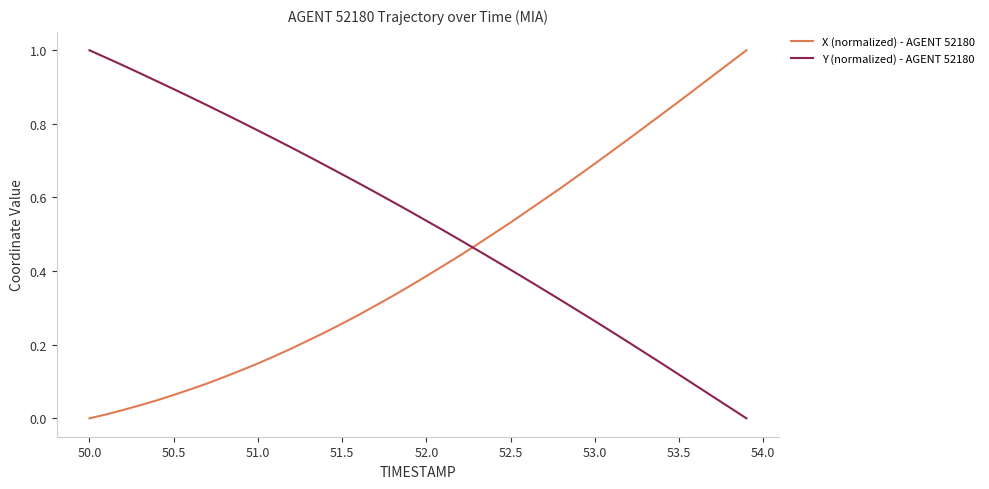

List the series in order of their overall mean, highest first.

Y (normalized) - AGENT 52180, X (normalized) - AGENT 52180